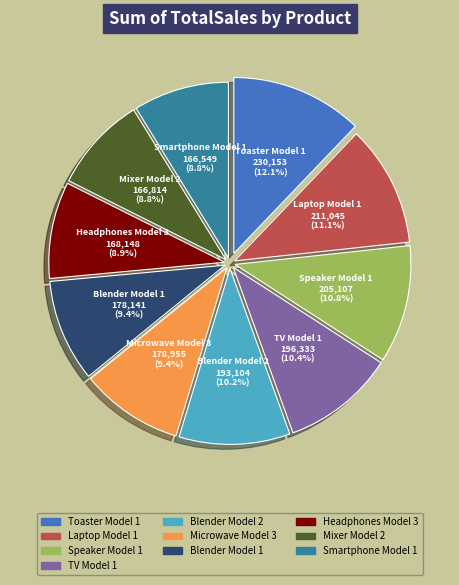

Does any single category account for the majority?

No